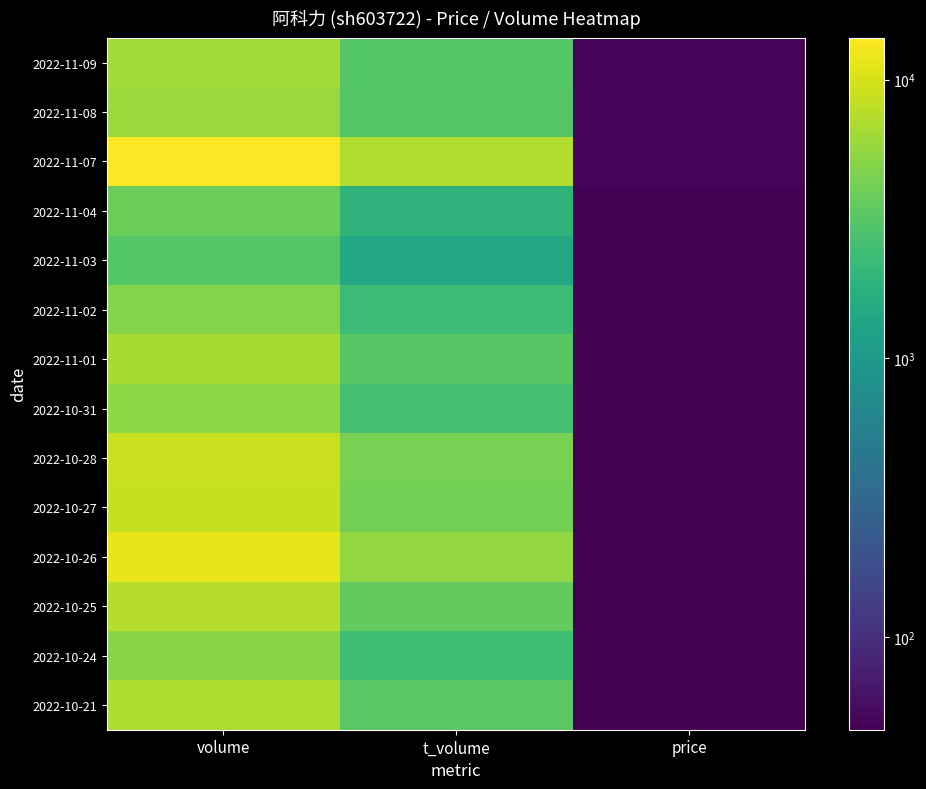

How many series are shown in this chart?

14